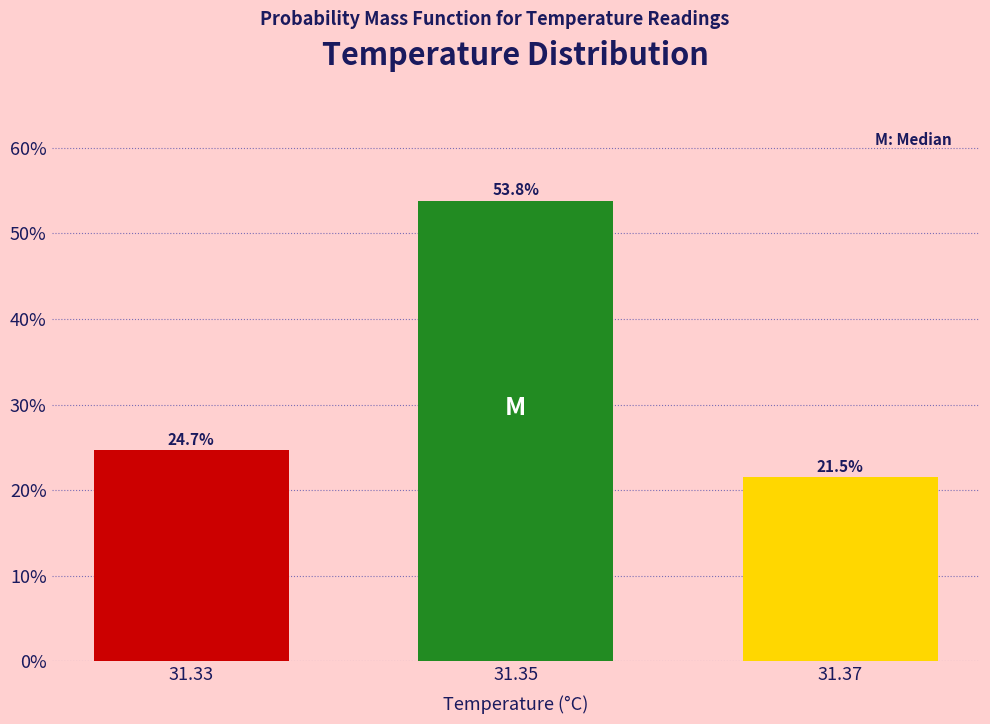

Reading left to right, transcribe all the data shown in this chart.

31.33=24.7	31.35=53.8	31.37=21.5